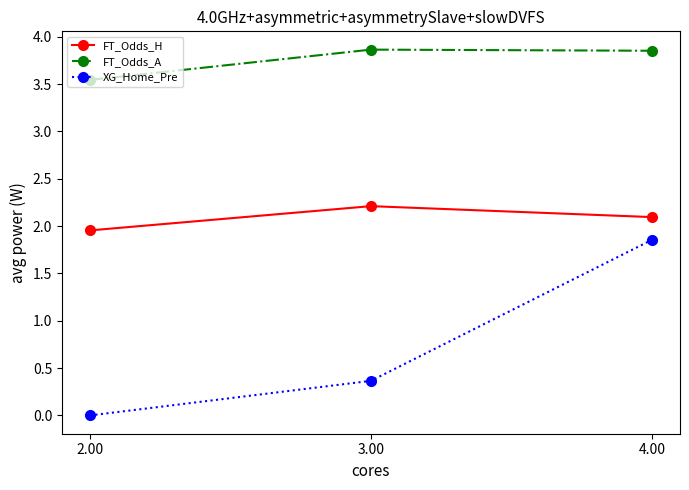

Between 2.00 and 4.00, which series saw the biggest shift?

XG_Home_Pre